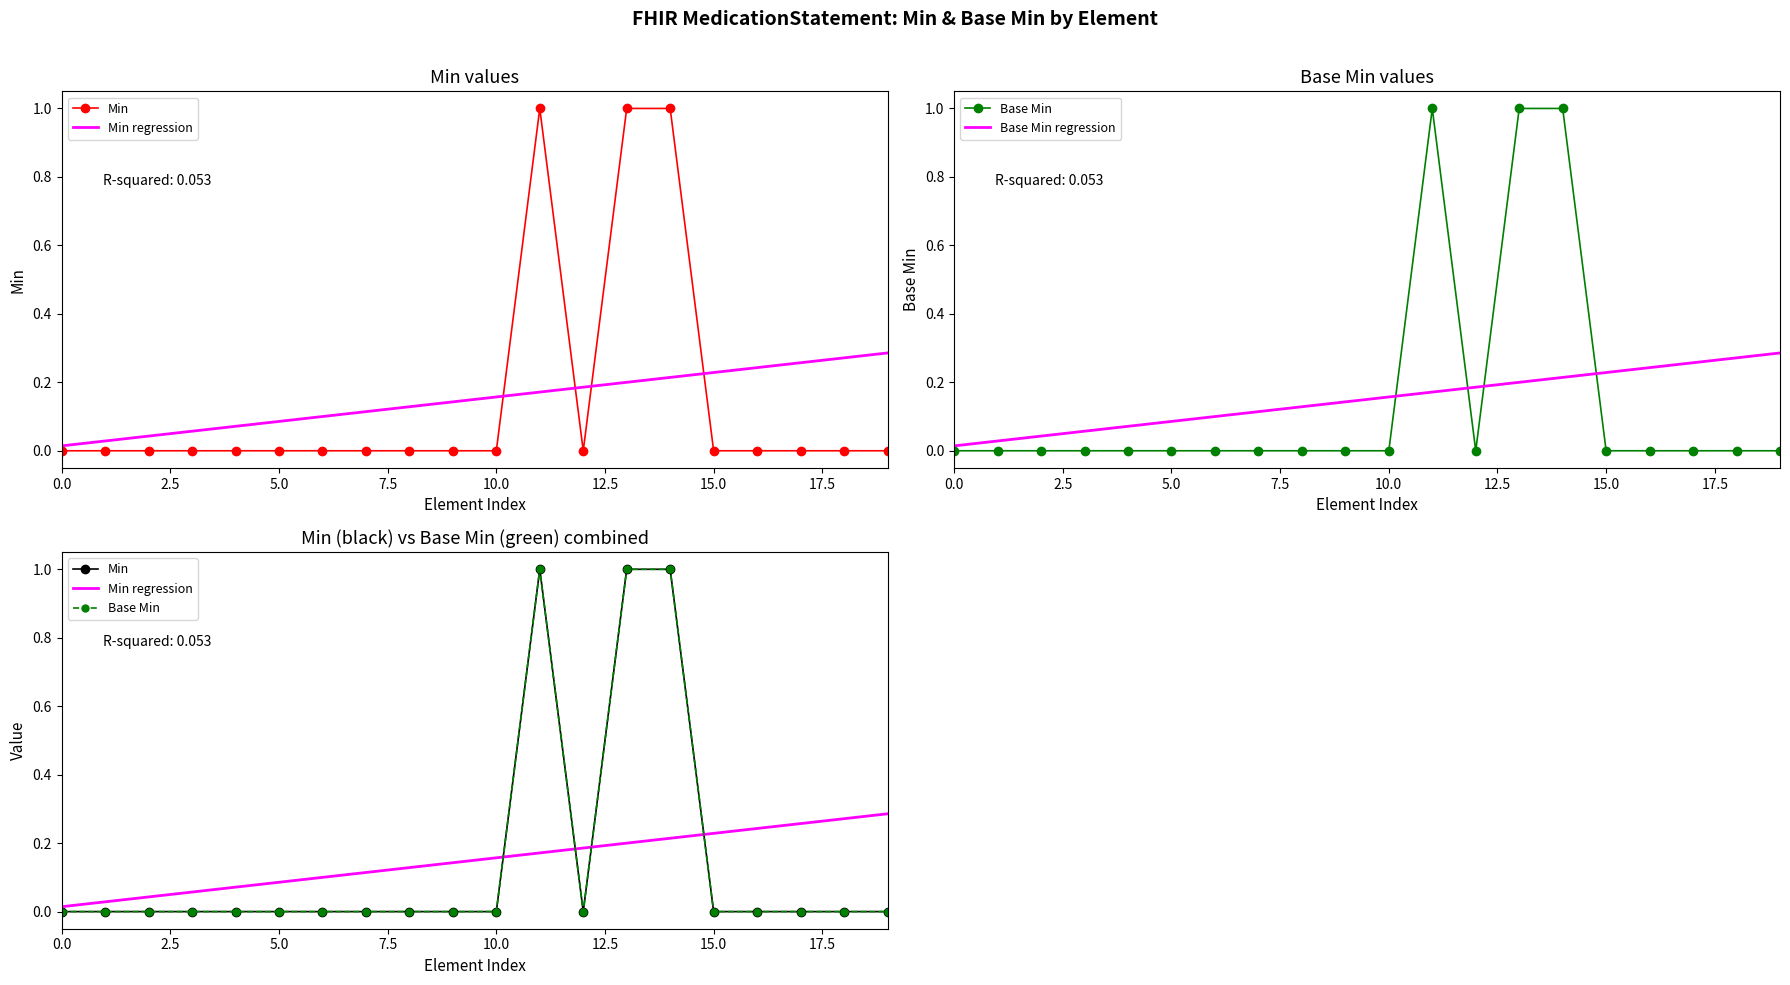

True or false: Min and Base Min regression cross at least once.

True